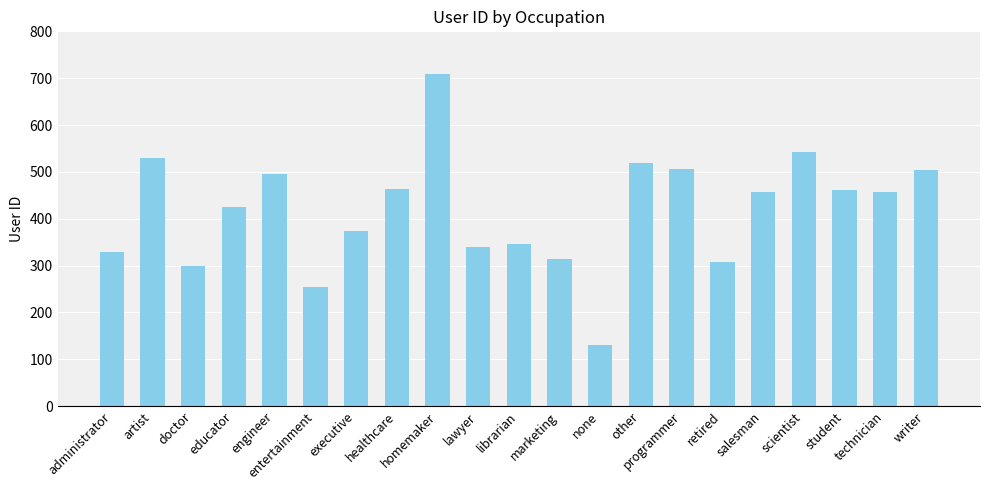

What is the label of the 10th bar from the left?

lawyer